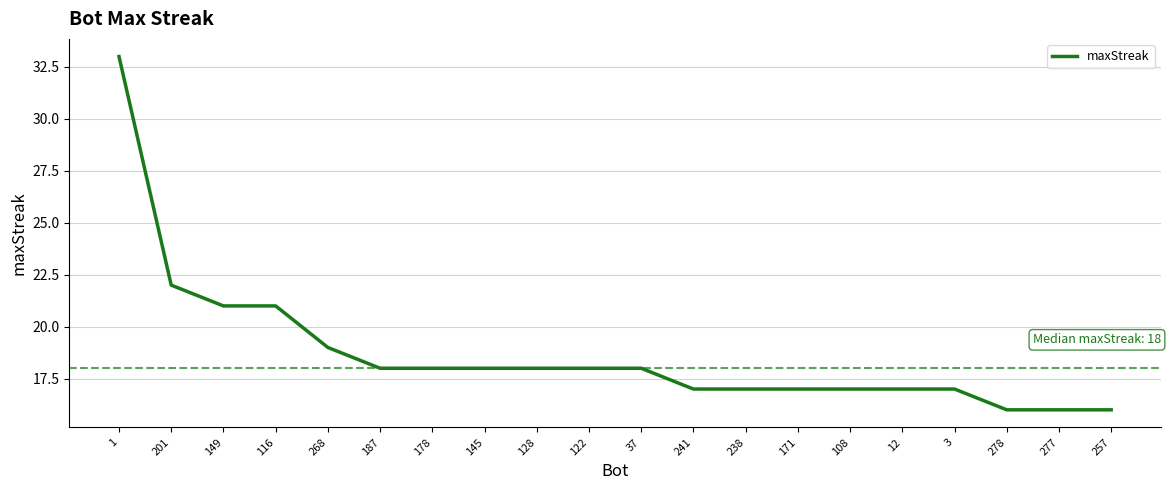

What position from the left is 108?

15